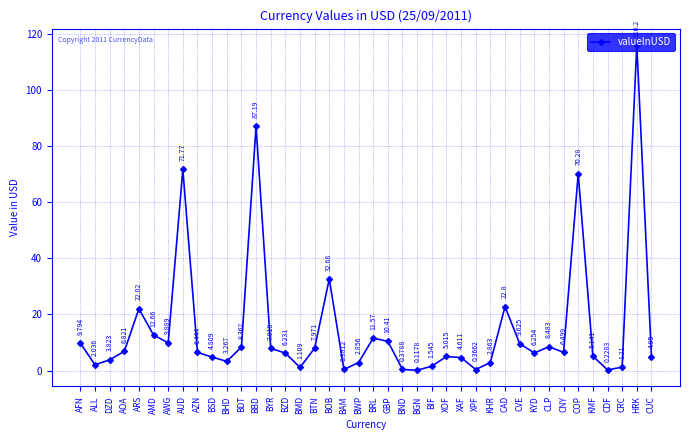

How many interior local peaks (higher than both neighbors) does the data have?

10